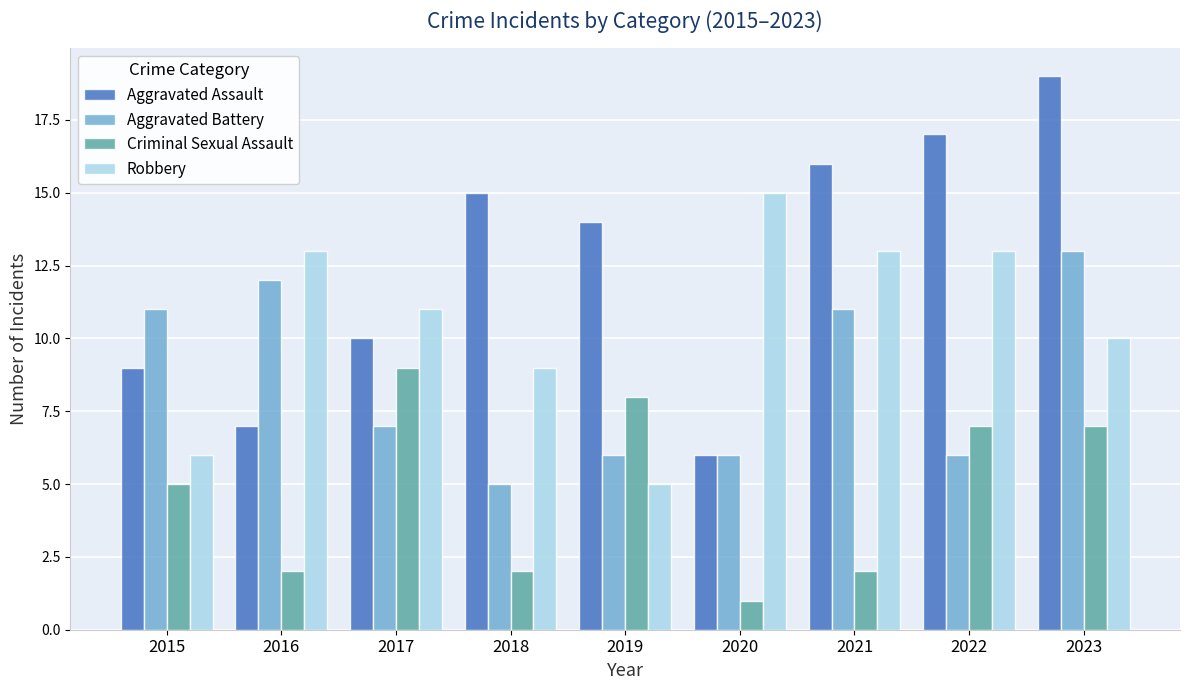

Rank the series by their maximum value, from highest to lowest.

Aggravated Assault, Robbery, Aggravated Battery, Criminal Sexual Assault